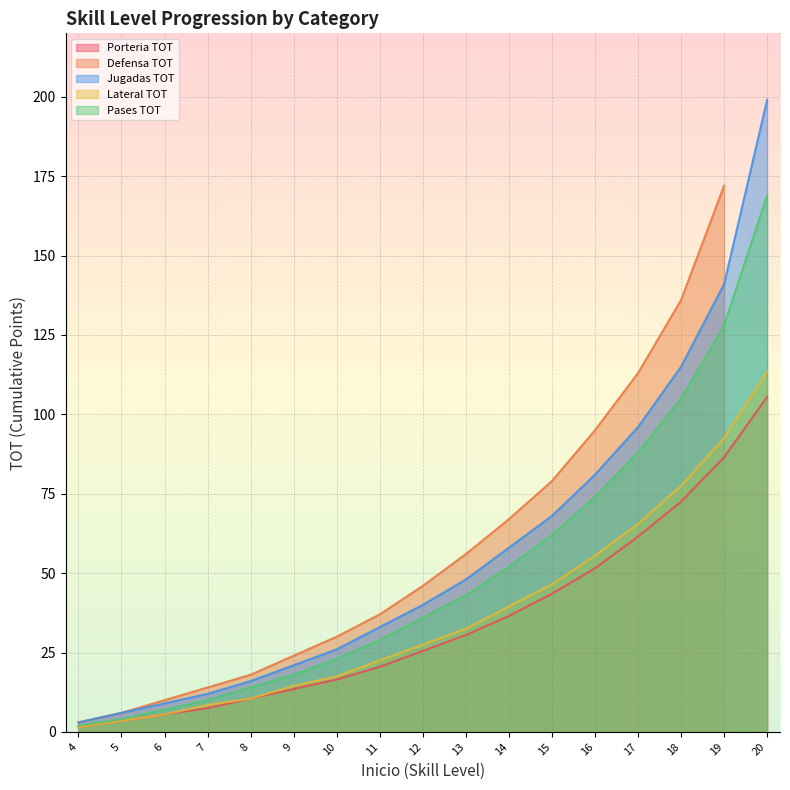

True or false: Lateral TOT has a value of 17.5 at 10.

True